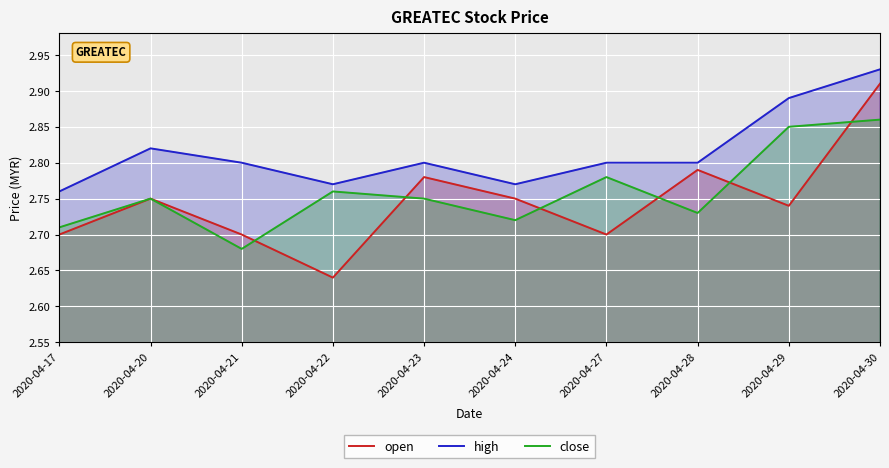

What is the value of the close point at the 7th from the left?

2.8